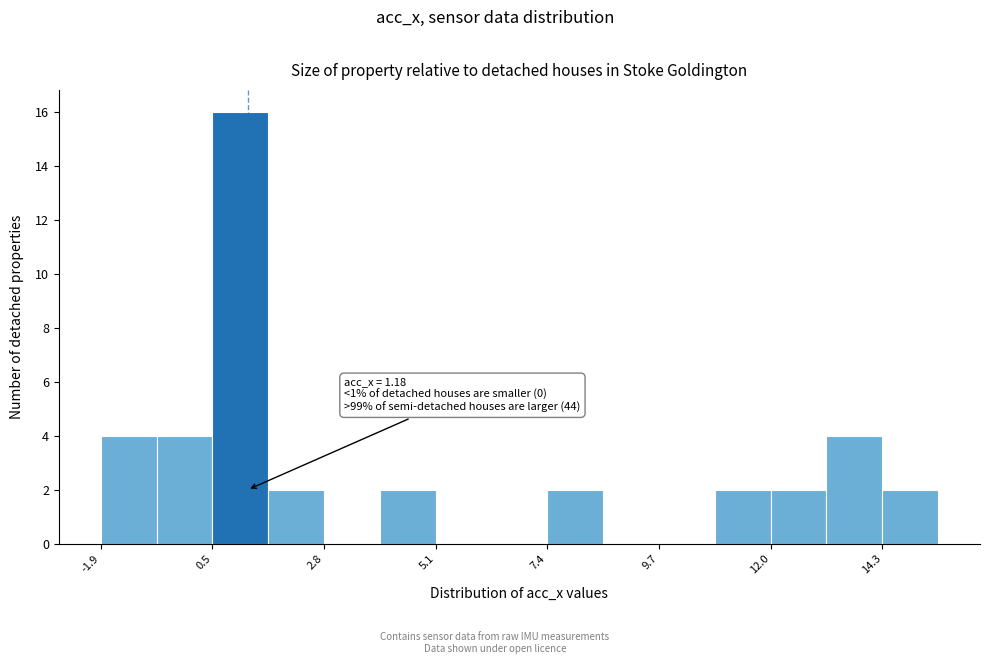

Around what value on the x-axis is the tallest bar? Give the approximate position of its centre, as read against the axis.

1.0